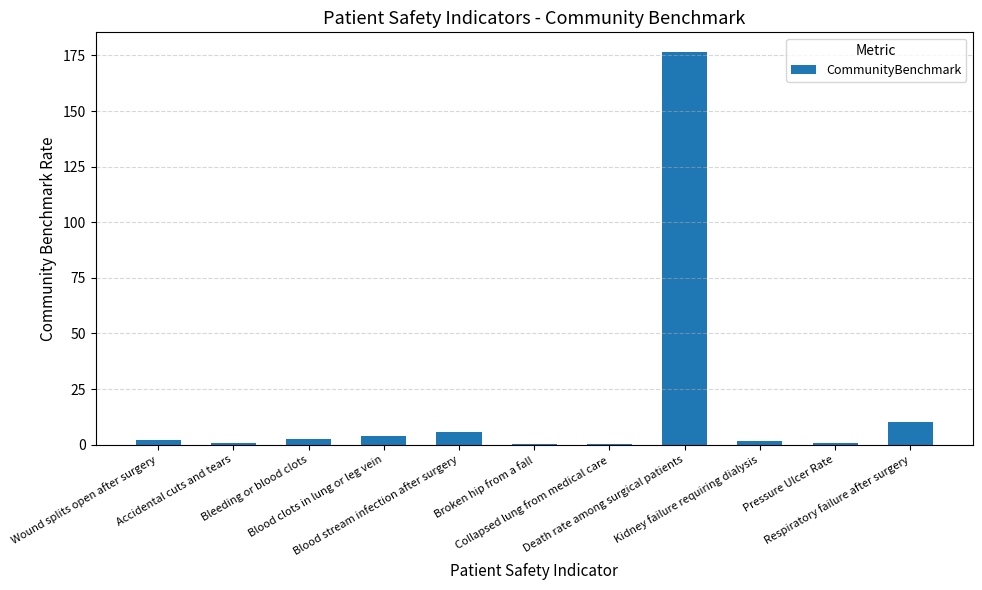

Which category has the highest value across all series?

Death rate among surgical patients